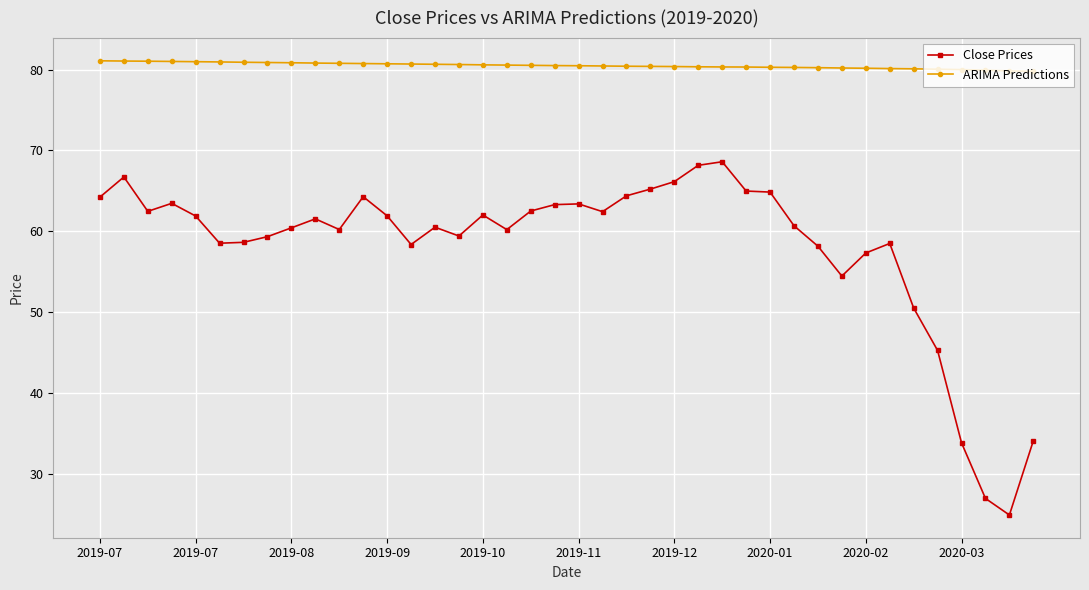

What is the maximum value for ARIMA Predictions?

81.1